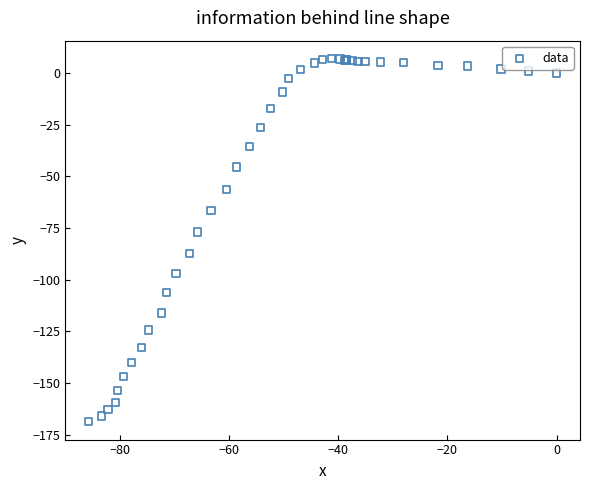

What Y value in the scatter plot is closest to -80?

-76.9